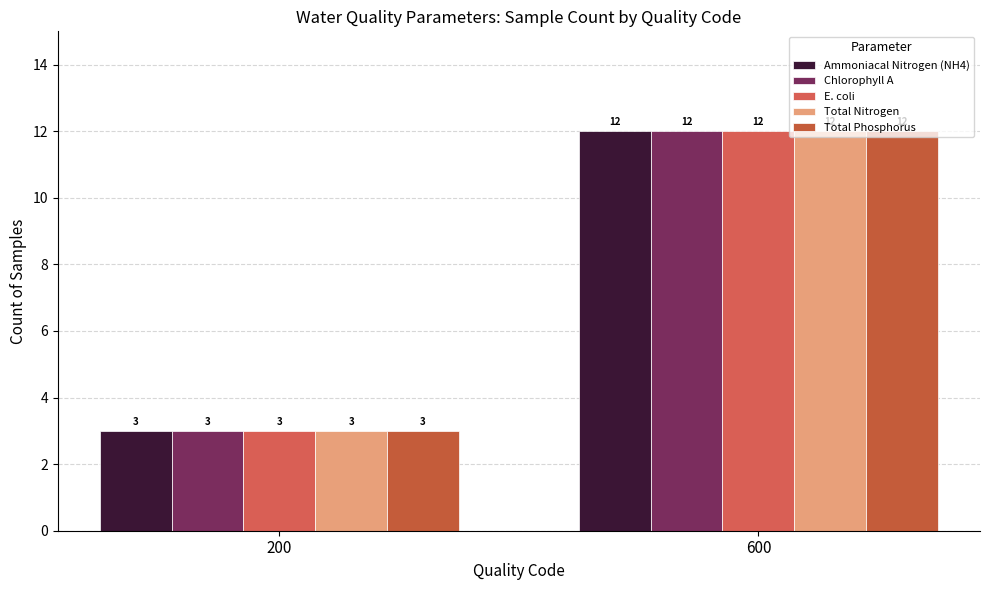

How many groups of bars are there?

2